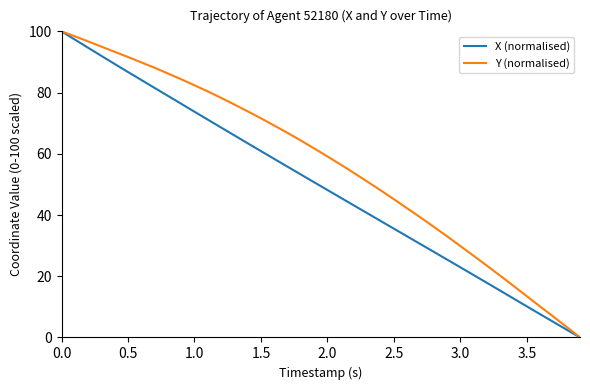

Which series has the largest total across all categories?

Y (normalised)